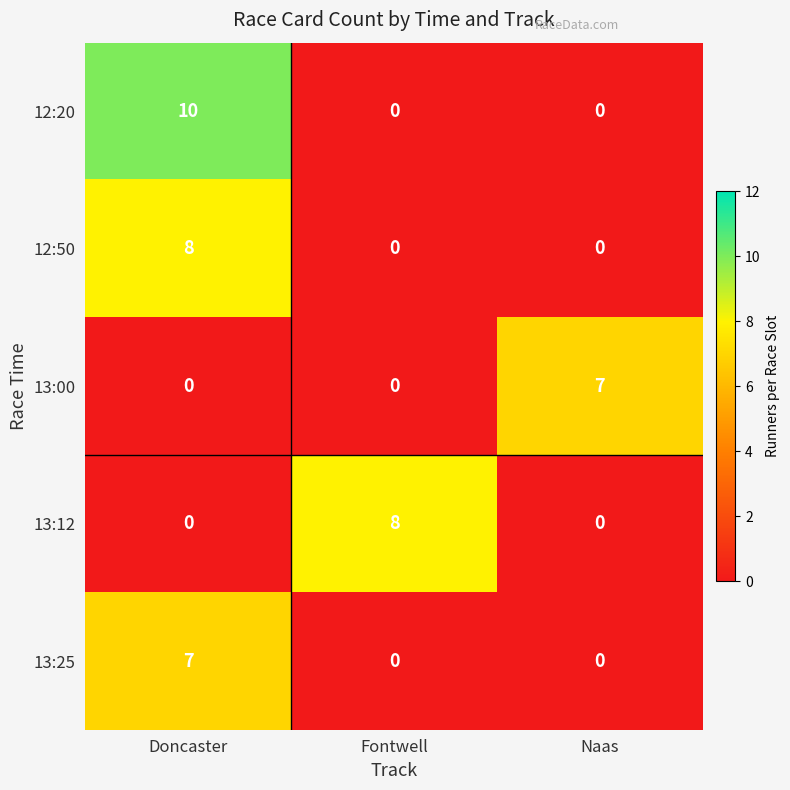

How many series are shown in this chart?

5